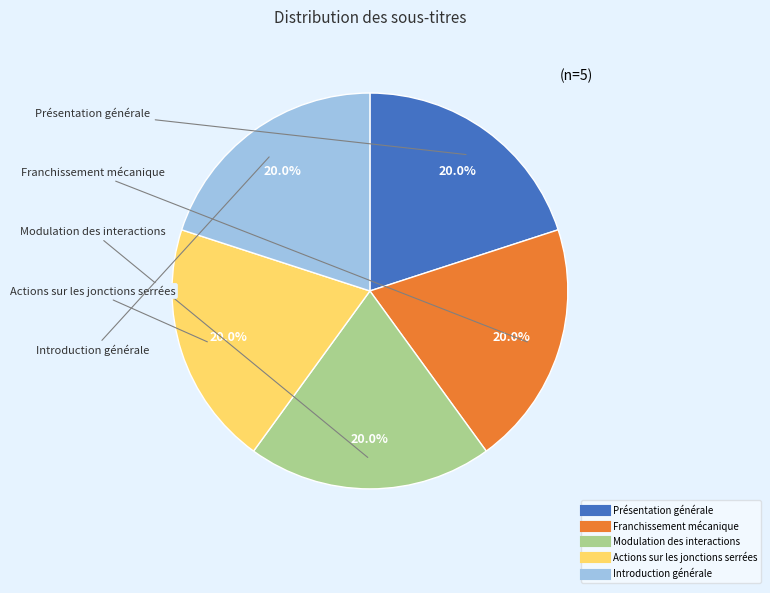

To the nearest percent, what is the average slice percentage?

20%